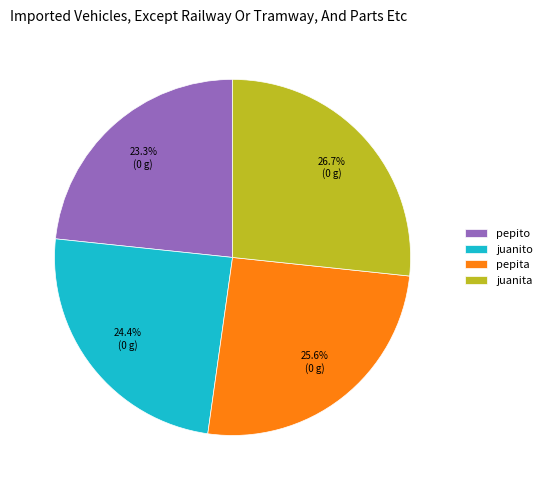

Count the number of slices in the pie.

4